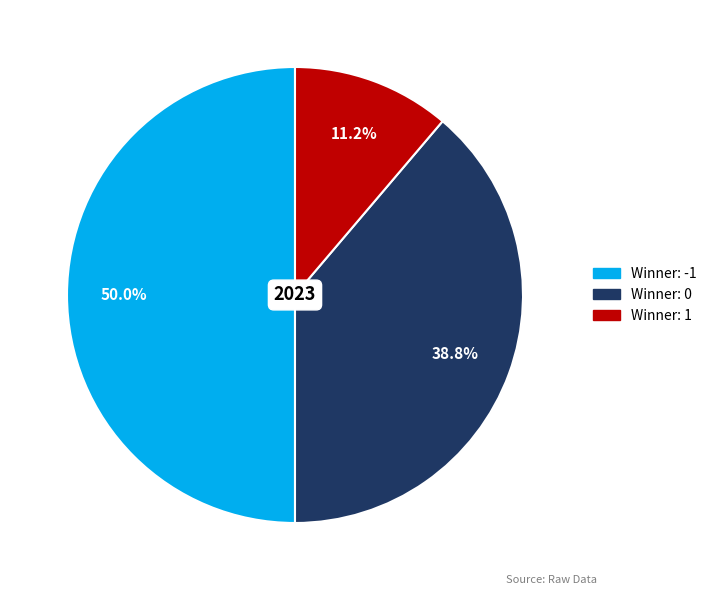

Count the number of slices in the pie.

3